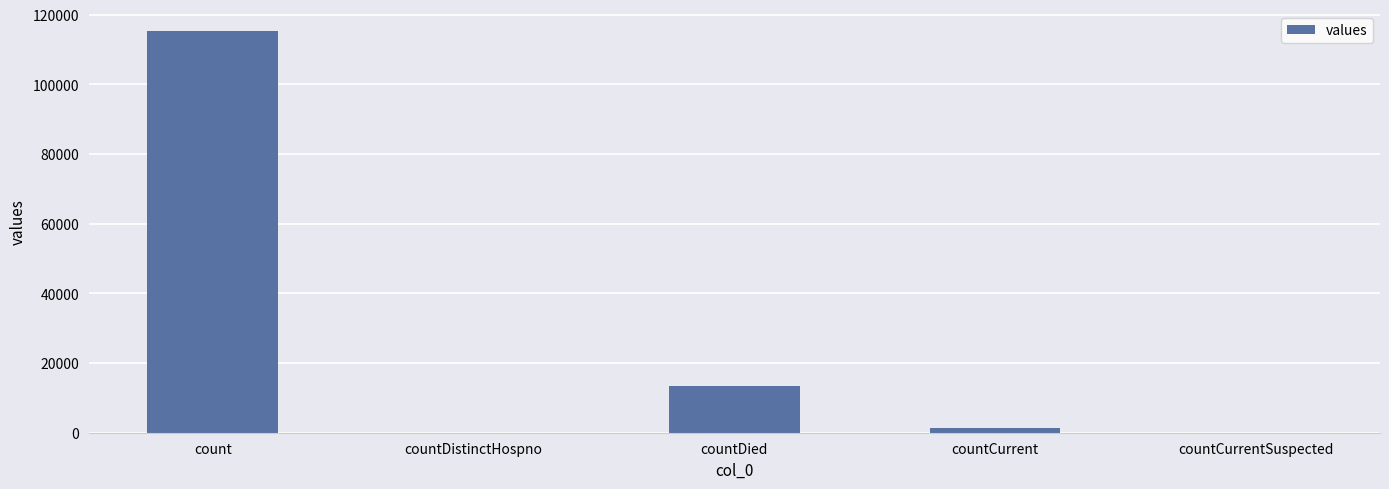

What is the average value?

26021